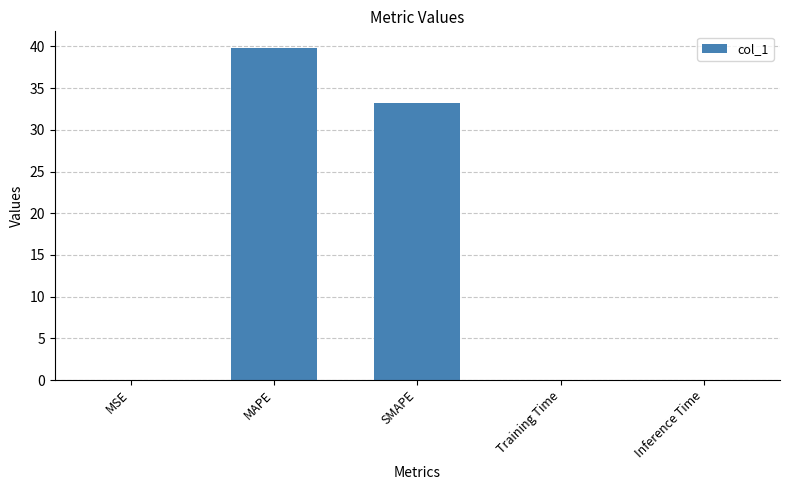

Read the value at SMAPE.

33.2